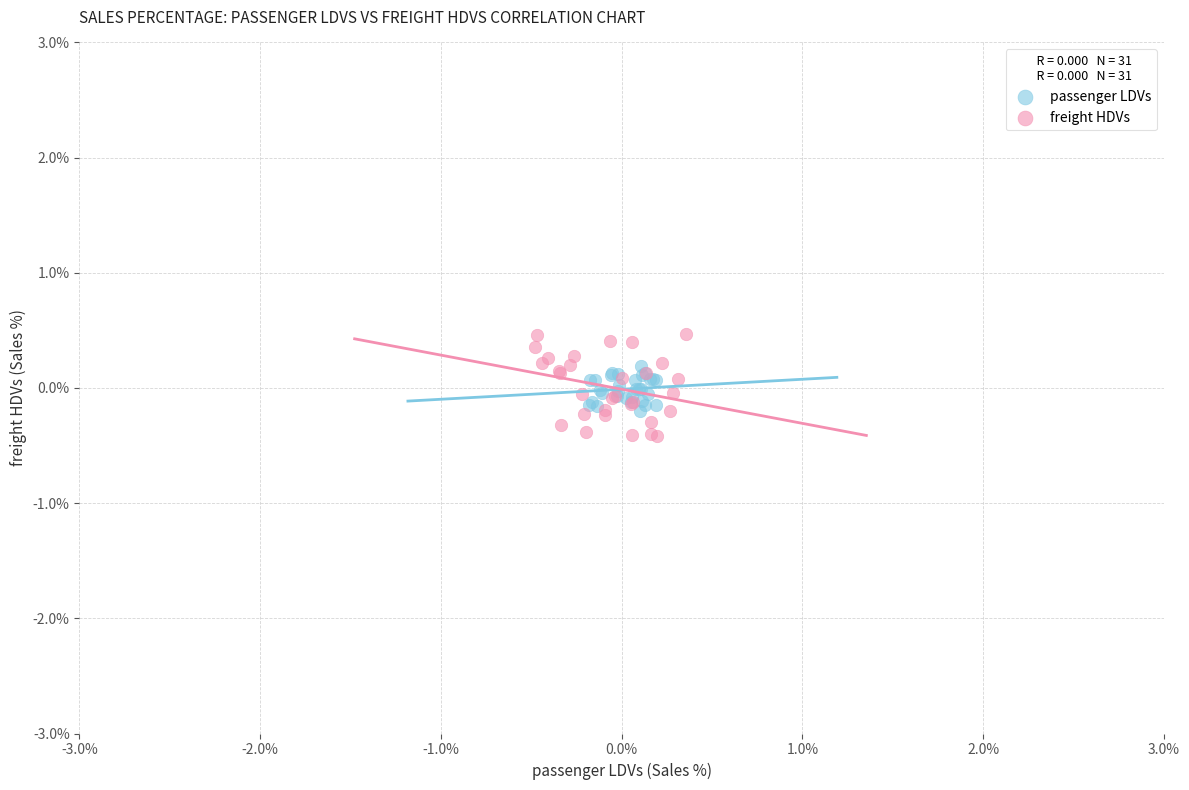

What are all the series names shown in the legend?

passenger LDVs, freight HDVs